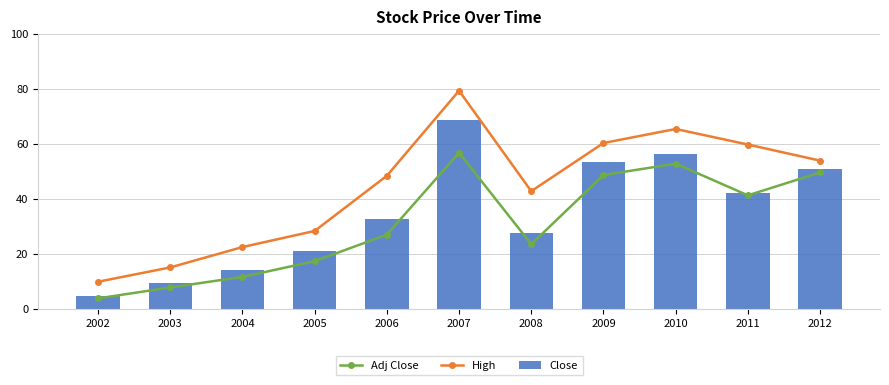

How many categories are shown in the chart?

11